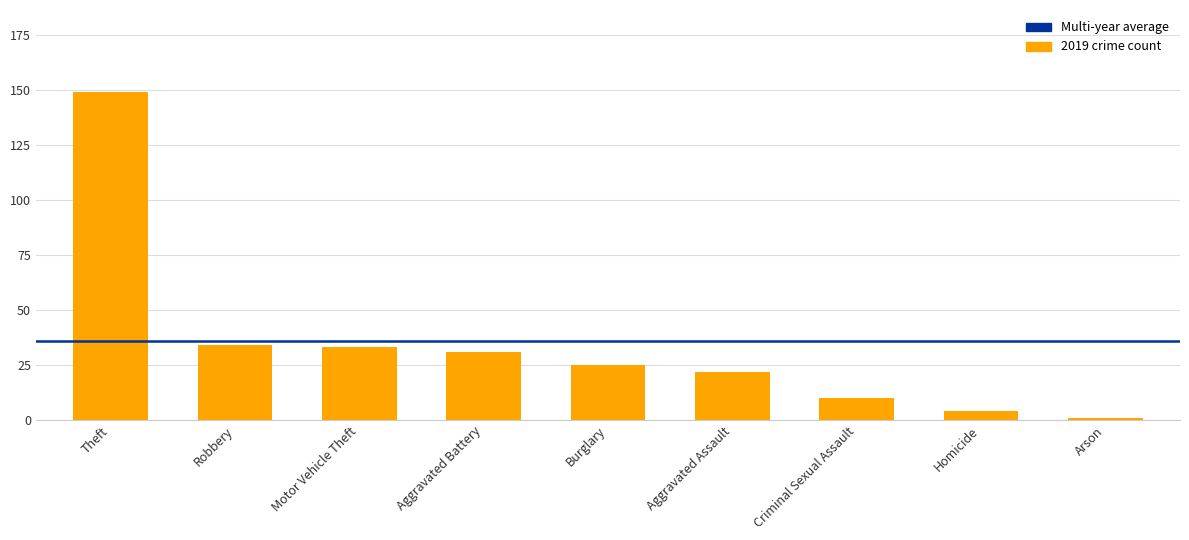

True or false: the data shows 16 at Criminal Sexual Assault.

False